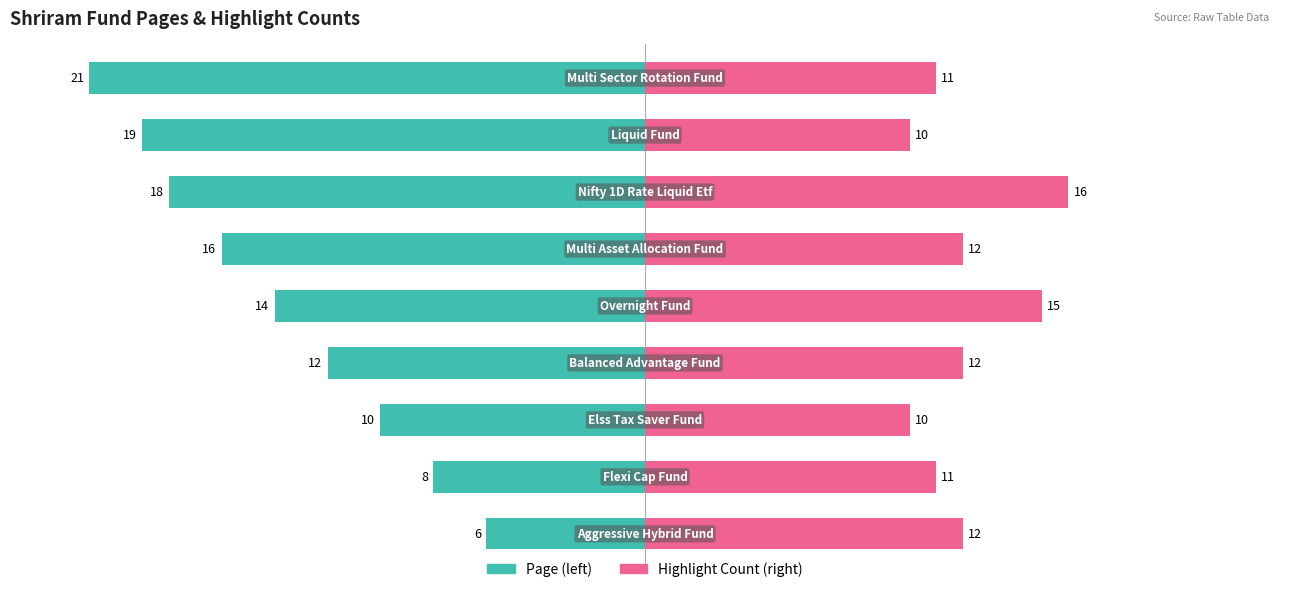

What is the minimum value for Highlight Count (right)?

10